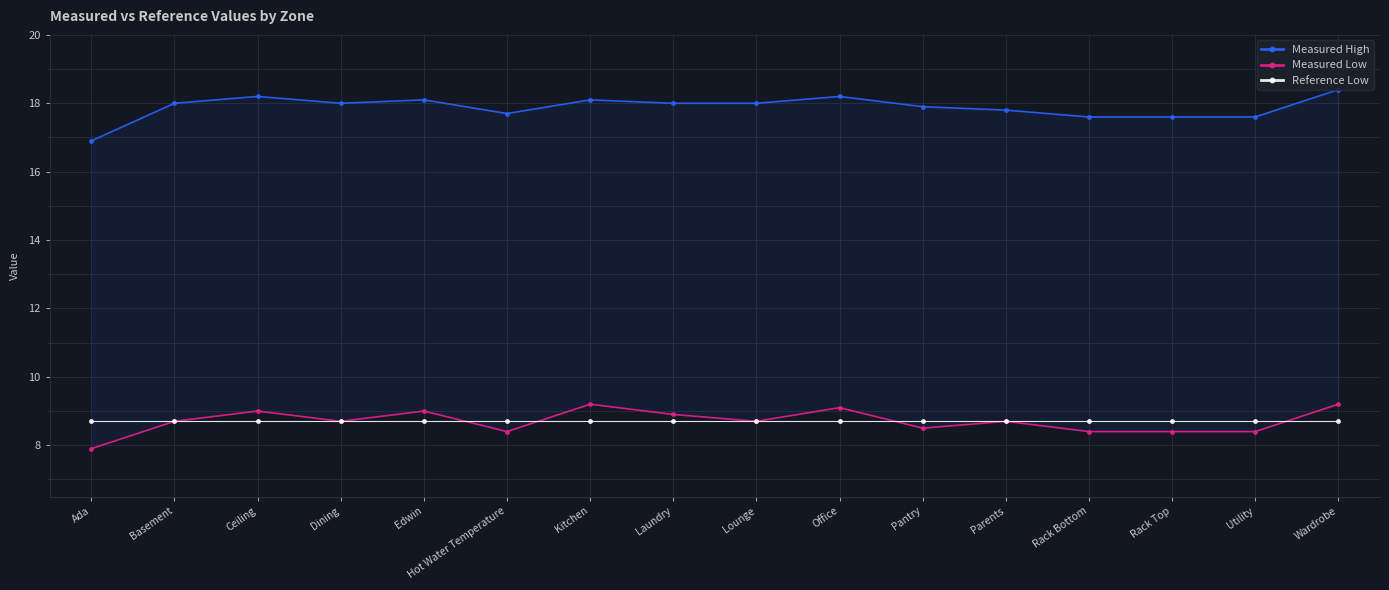

Which series has the largest total across all categories?

Measured High